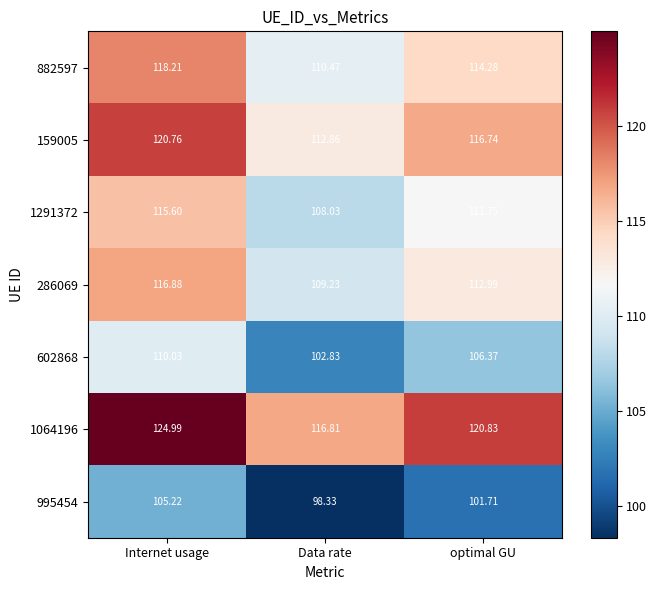

Which category has the highest value in the 1064196 series?

Internet usage